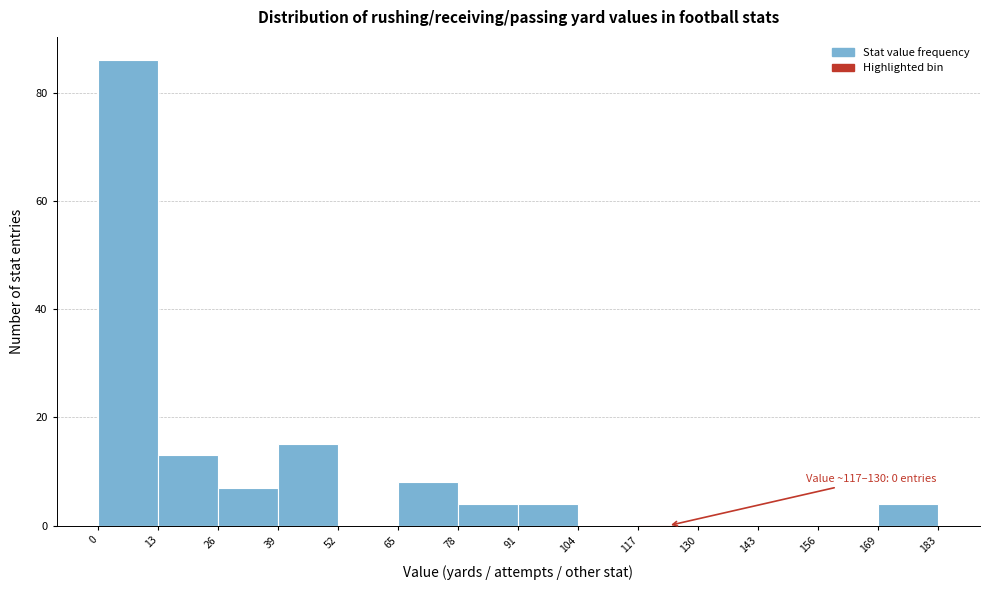

Which range on the x-axis has the tallest bar?

0 to 13